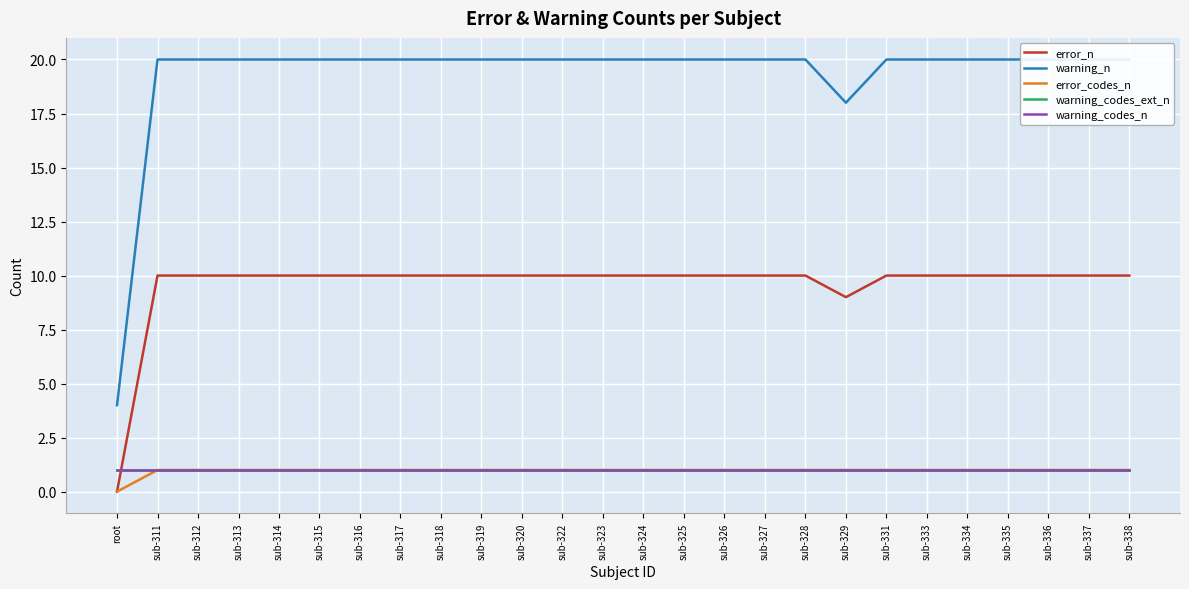

Reading right to left, extract all data points from this chart.

error_n: 10	10	10	10	10	10	10	9	10	10	10	10	10	10	10	10	10	10	10	10	10	10	10	10	10	0
warning_n: 20	20	20	20	20	20	20	18	20	20	20	20	20	20	20	20	20	20	20	20	20	20	20	20	20	4
error_codes_n: 1	1	1	1	1	1	1	1	1	1	1	1	1	1	1	1	1	1	1	1	1	1	1	1	1	0
warning_codes_ext_n: 1	1	1	1	1	1	1	1	1	1	1	1	1	1	1	1	1	1	1	1	1	1	1	1	1	1
warning_codes_n: 1	1	1	1	1	1	1	1	1	1	1	1	1	1	1	1	1	1	1	1	1	1	1	1	1	1